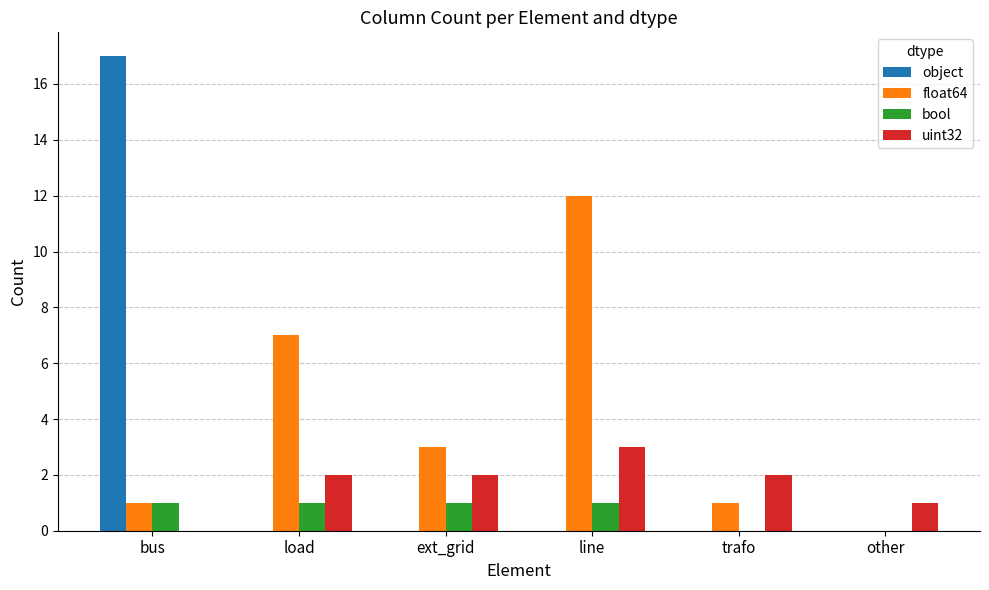

What is the sum of all object values?

17